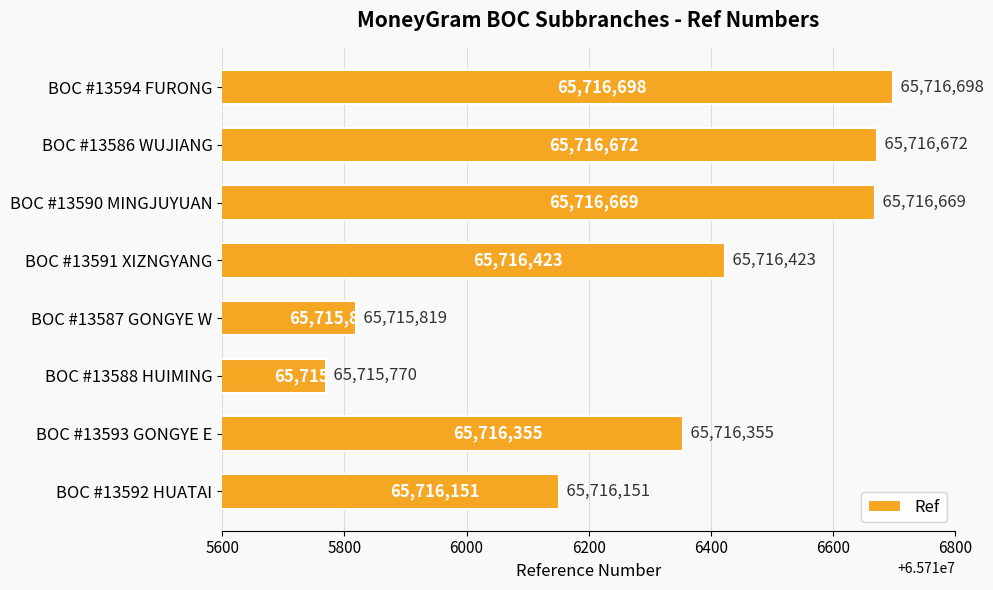

List the labels in order of value, largest first.

BOC #13594 FURONG, BOC #13586 WUJIANG, BOC #13590 MINGJUYUAN, BOC #13591 XIZNGYANG, BOC #13593 GONGYE E, BOC #13592 HUATAI, BOC #13587 GONGYE W, BOC #13588 HUIMING